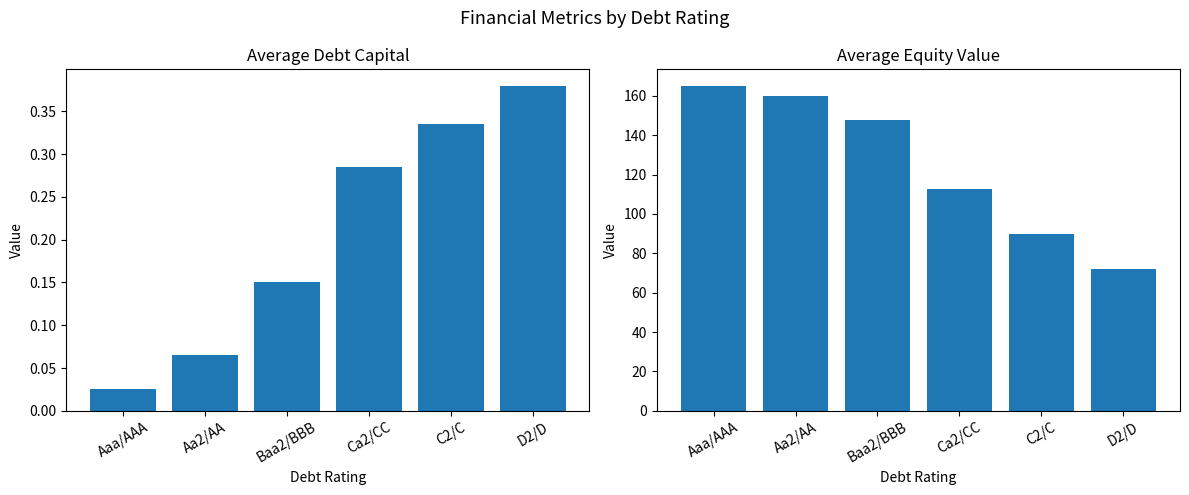

Rank the series by their average value, from highest to lowest.

Avg Equity Value, Avg Debt Capital